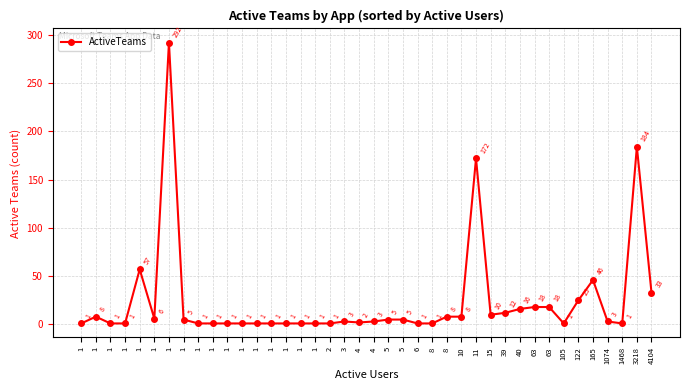

Reading right to left, list all the values displayed in this chart.

4104=33	3218=184	1468=1	1074=3	165=46	122=25	105=1	63=18	63=18	40=16	39=12	15=10	11=172	10=8	8=8	8=1	6=1	5=5	5=5	4=3	4=2	3=3	2=1	1=1	1=1	1=1	1=1	1=1	1=1	1=1	1=1	1=1	1=5	1=292	1=6	1=57	1=1	1=1	1=8	1=1